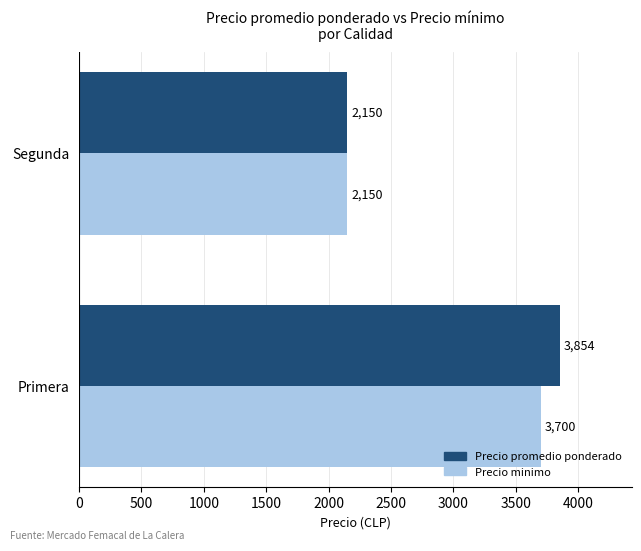

List the series in order of their peak value, lowest first.

Precio minimo, Precio promedio ponderado